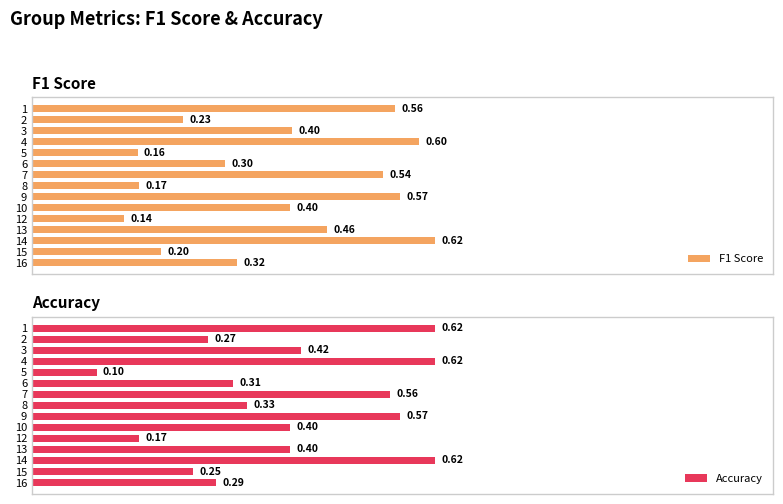

The value of F1 Score at 7 is 0.7. True or false?

False